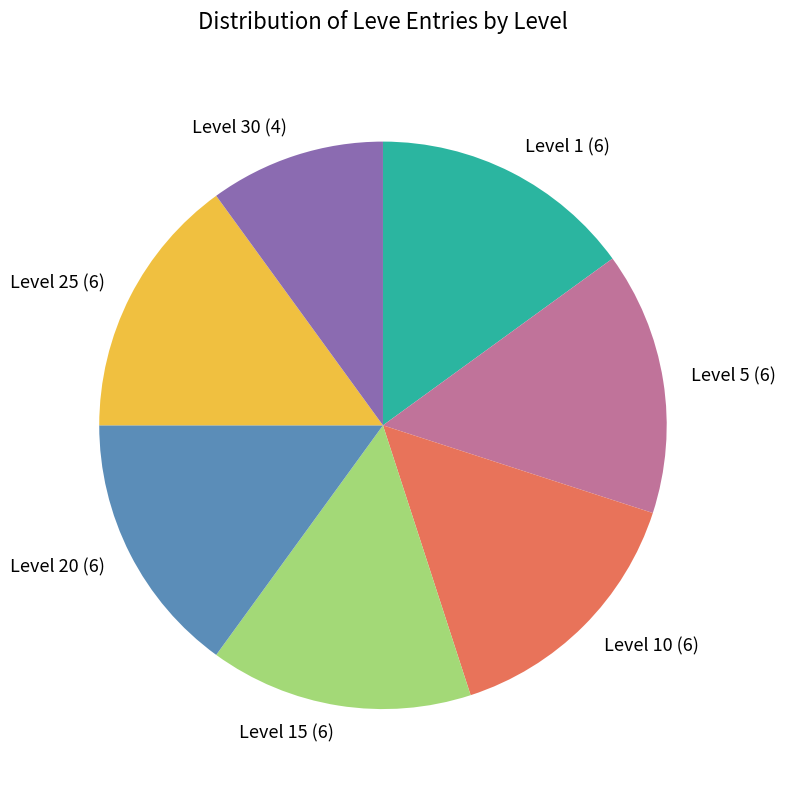

Does any single category account for the majority?

No